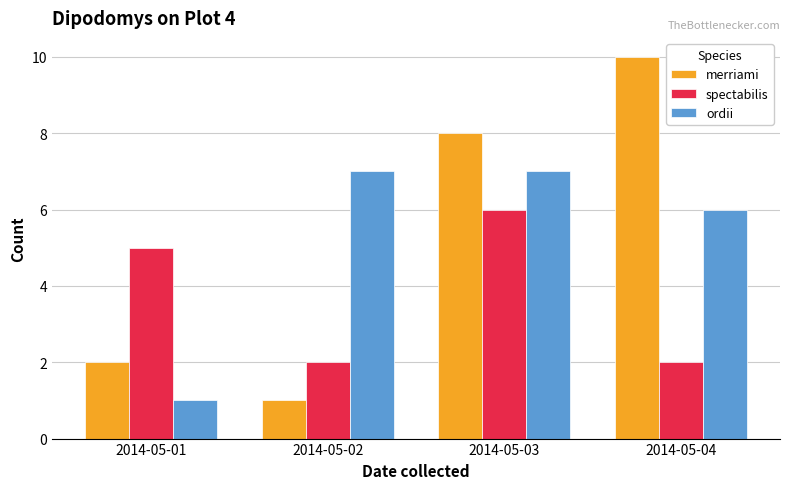

At which label does merriami reach its peak?

2014-05-04